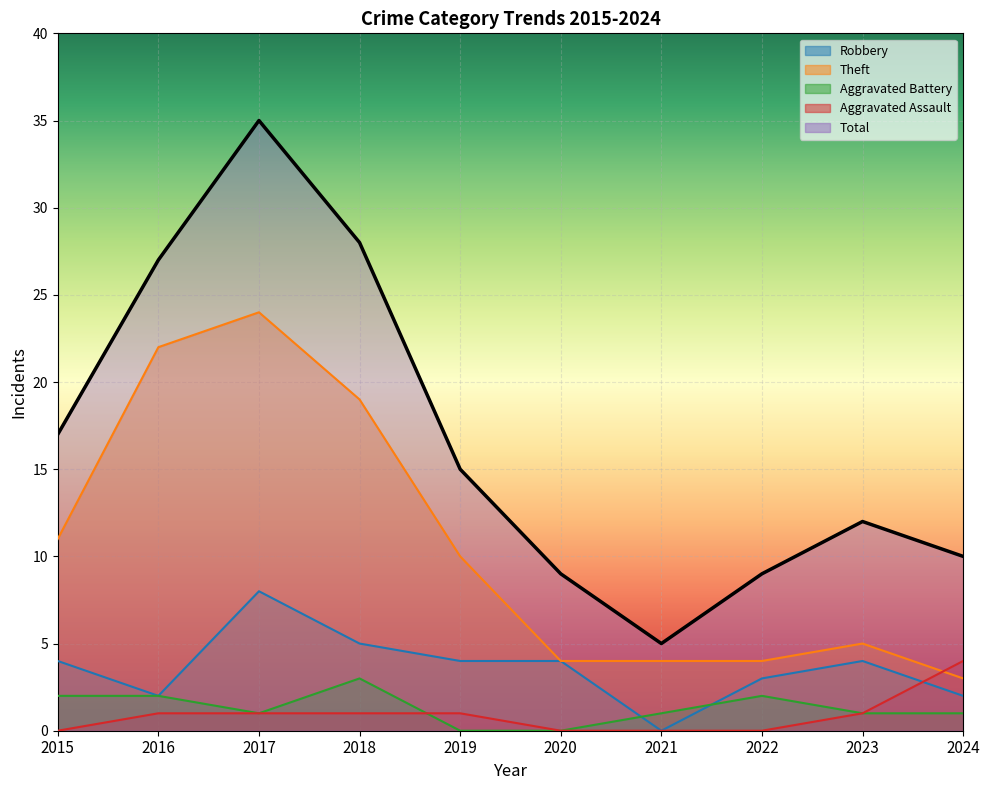

Which series has the largest total across all categories?

Total